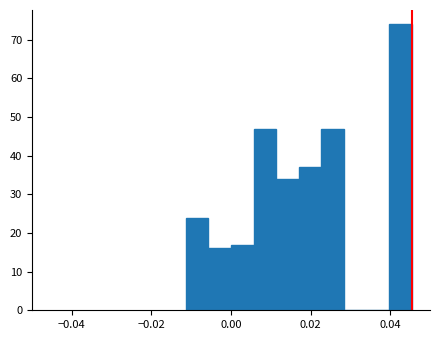

Around what value on the x-axis is the tallest bar? Give the approximate position of its centre, as read against the axis.

0.042